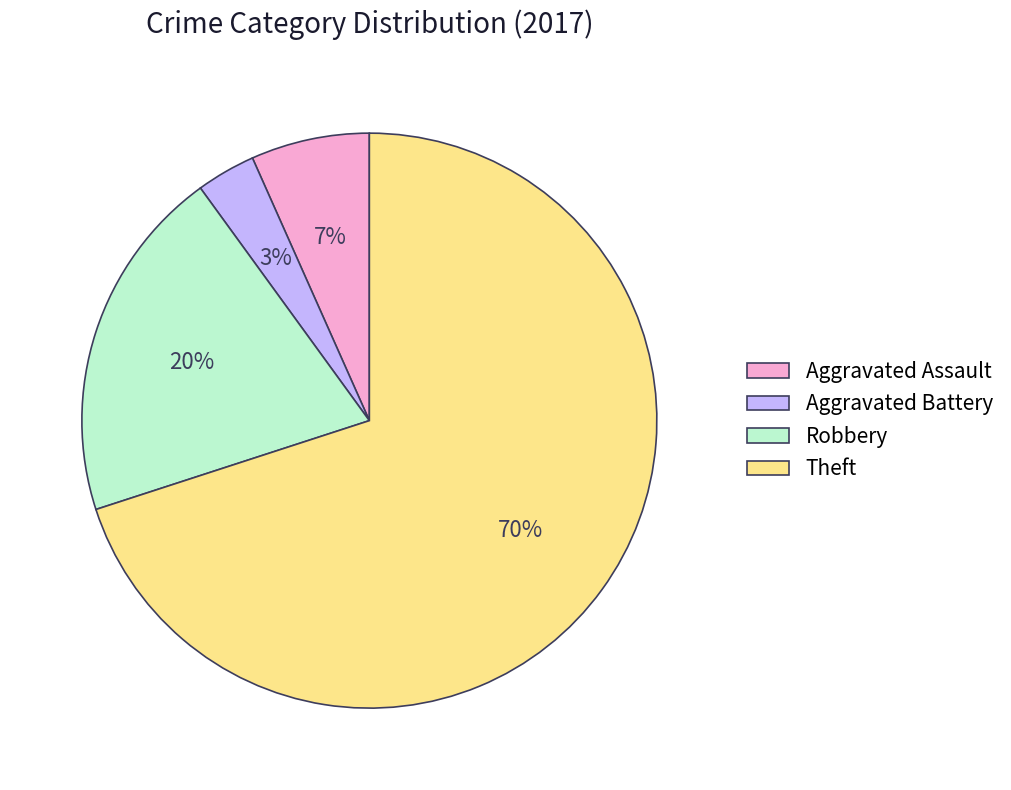

Combined, do Aggravated Assault and Theft account for over 50%?

Yes